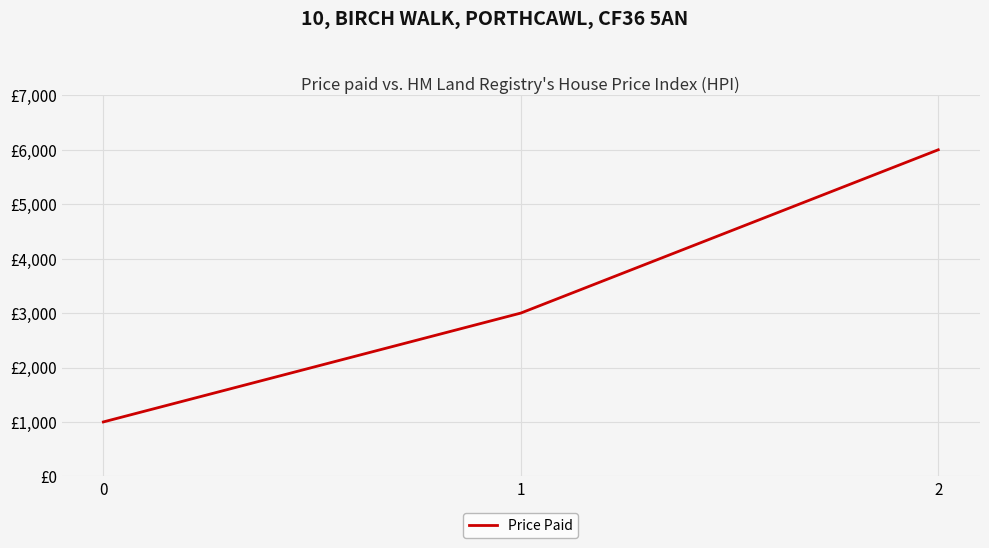

What is the sum of all values?

10000